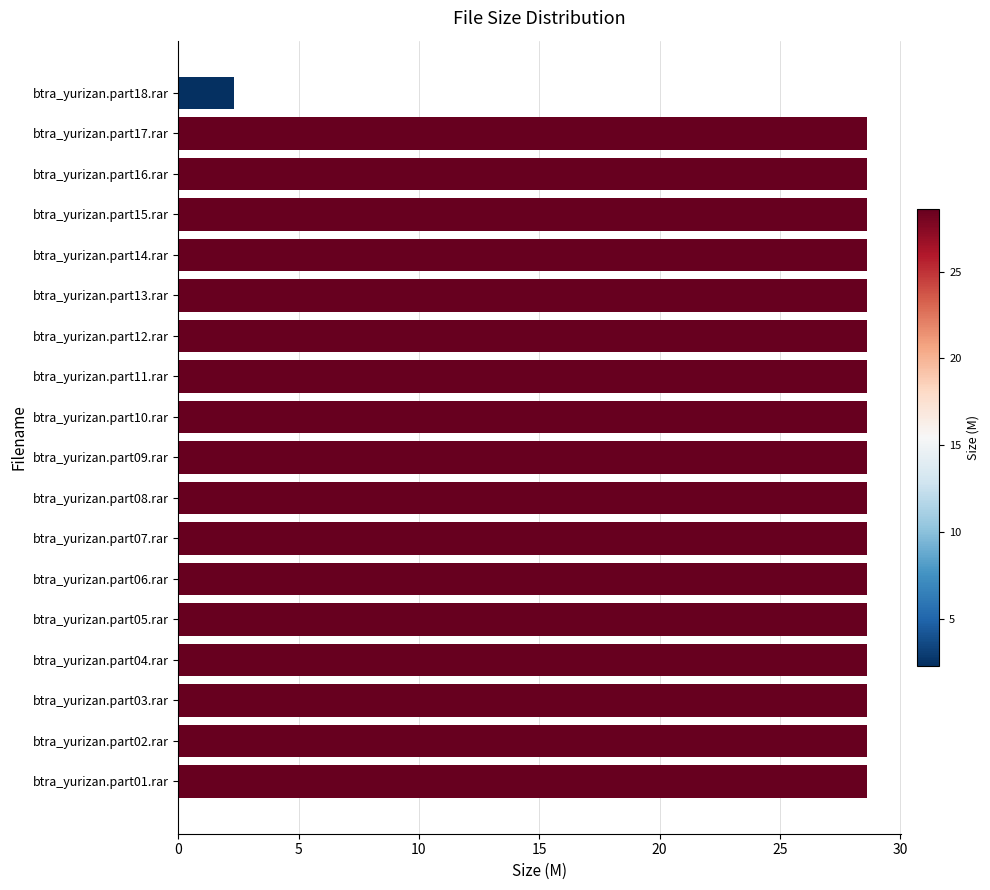

How many distinct data groups are displayed?

1